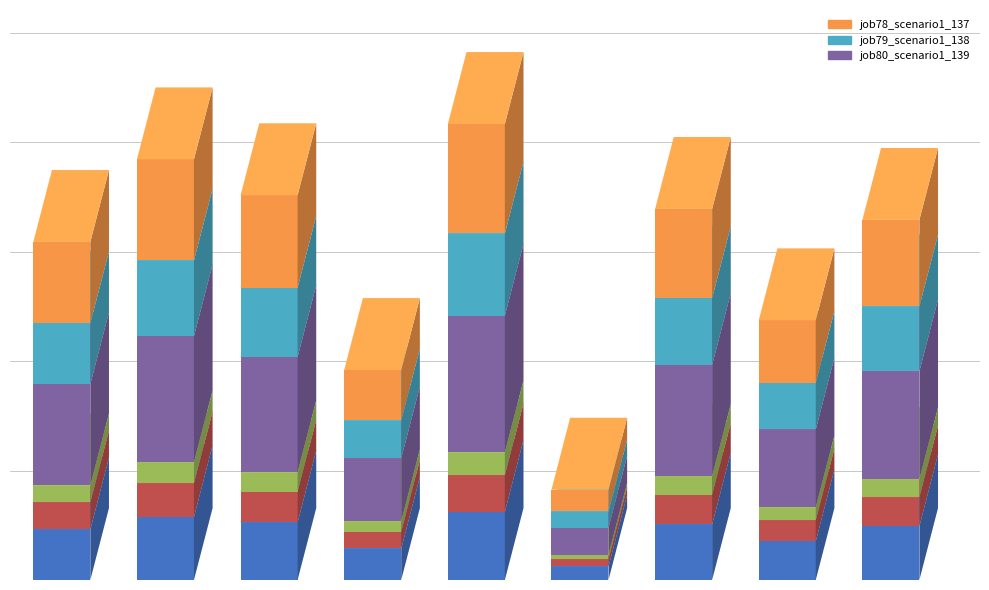

Are the bars horizontal?

No